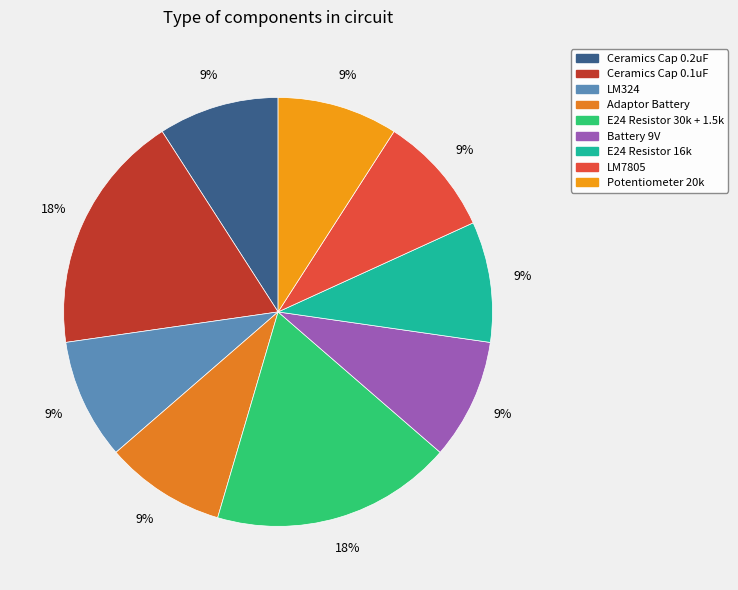

How many segments does this pie chart have?

9